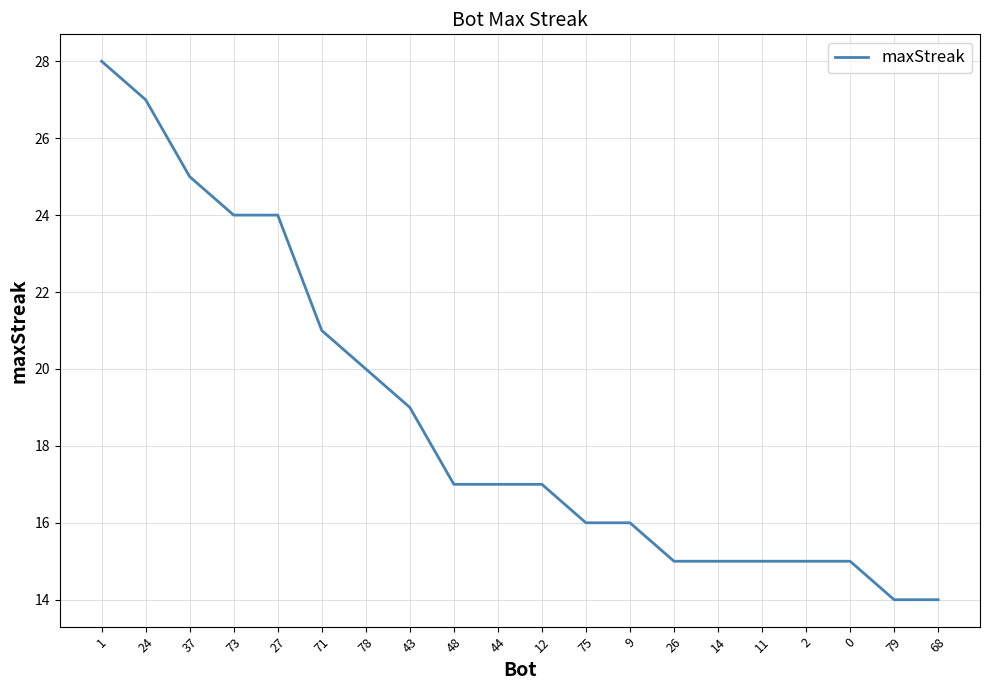

True or false: the data shows 20 at 78.

True